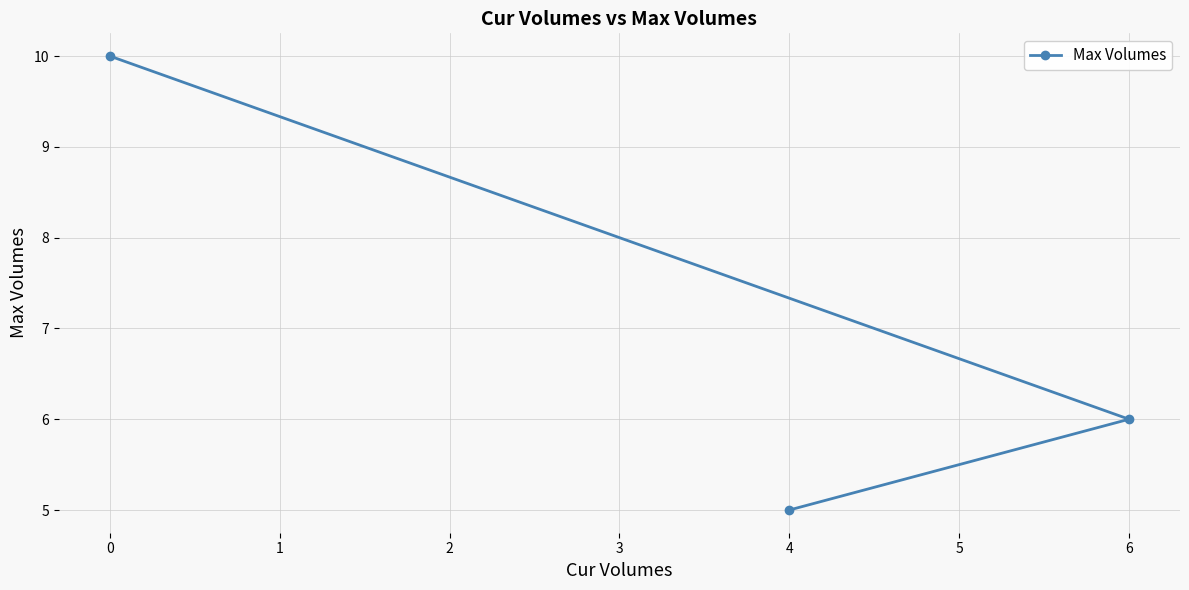

What is the greatest value displayed?

10